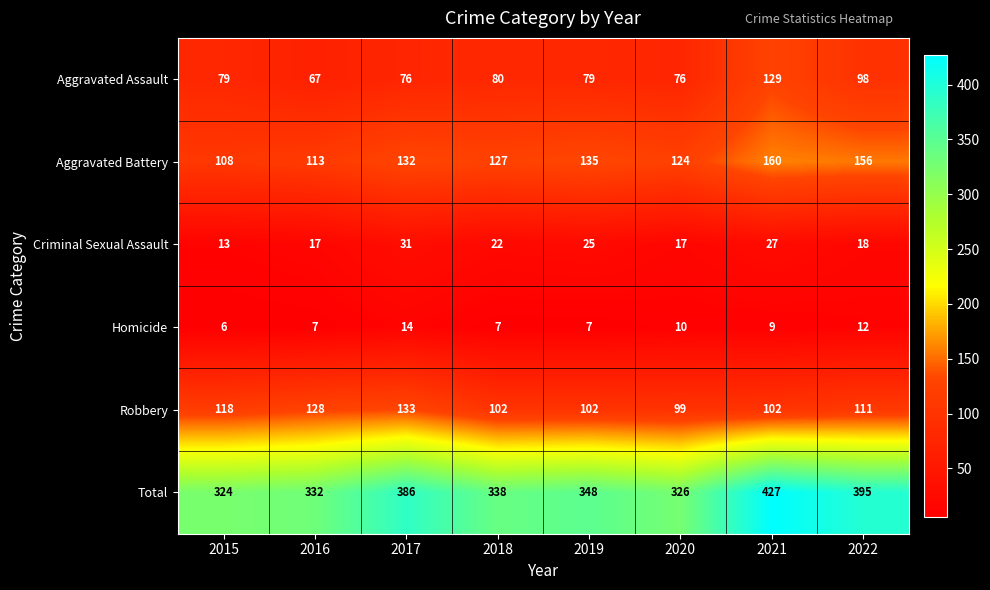

List the series in order of their peak value, highest first.

Total, Aggravated Battery, Robbery, Aggravated Assault, Criminal Sexual Assault, Homicide